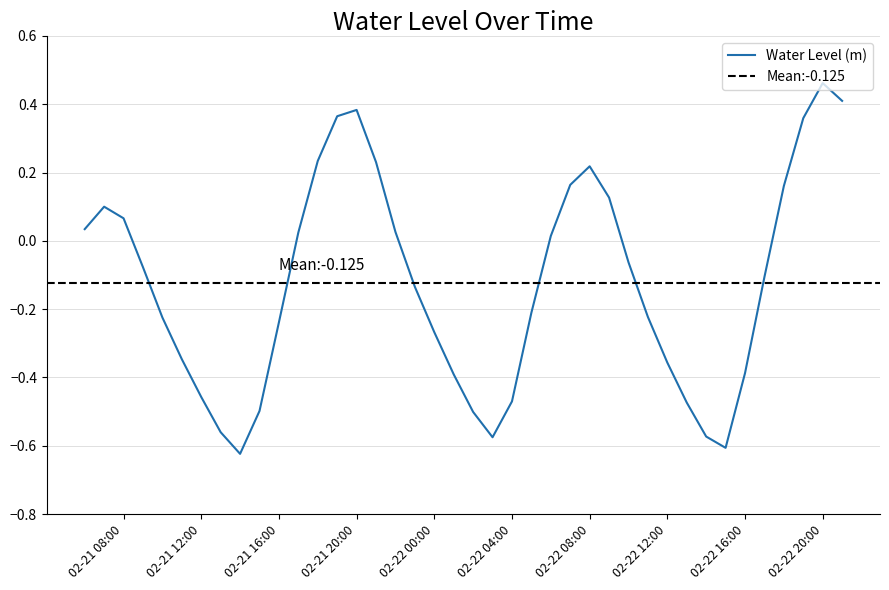

What is the maximum value shown in the chart?

0.5